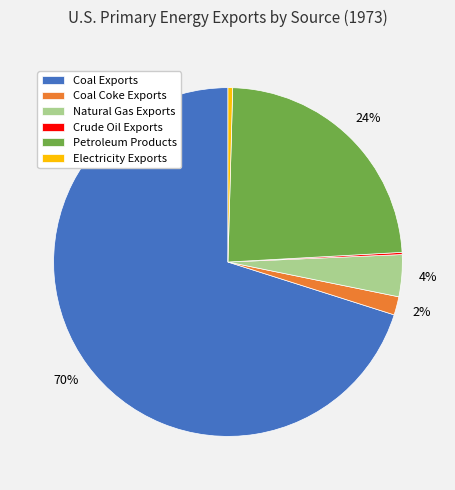

Is there any slice that represents more than half of the pie?

Yes